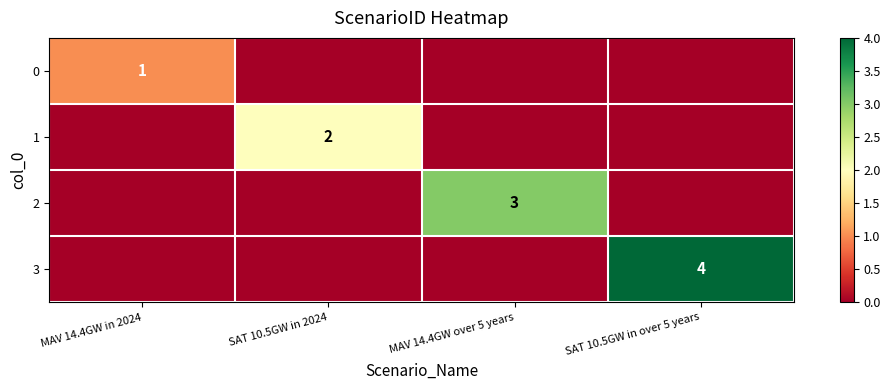

True or false: 1 has a value of 2 at SAT 10.5GW in 2024.

True